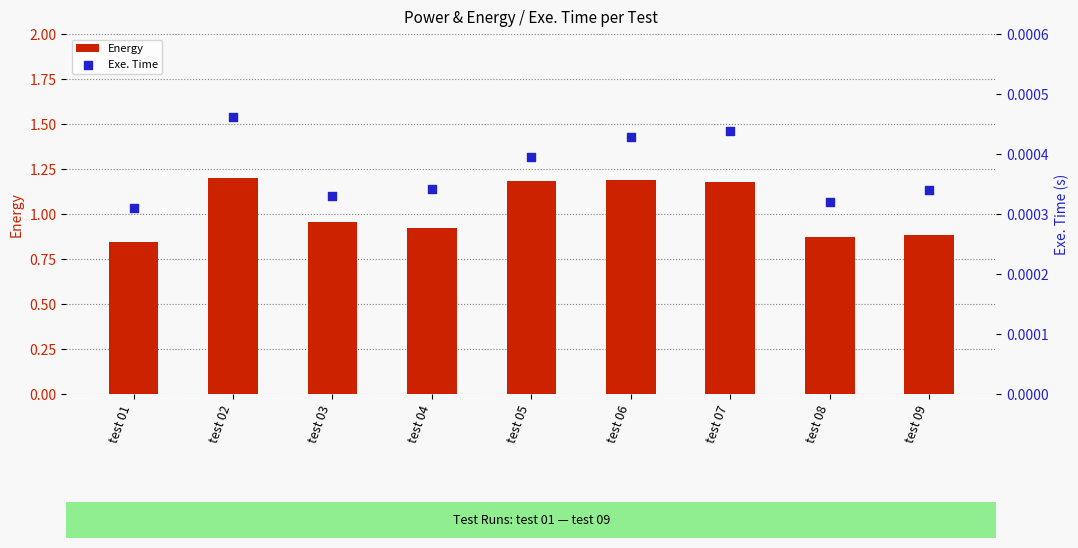

Which series has the largest total across all categories?

Energy